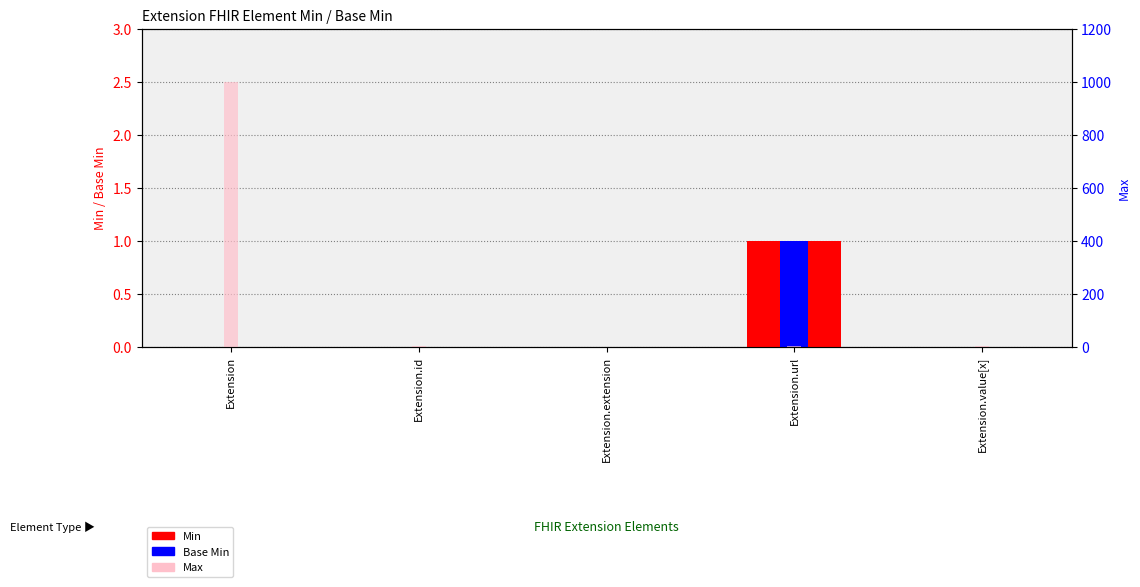

How many distinct data groups are displayed?

3